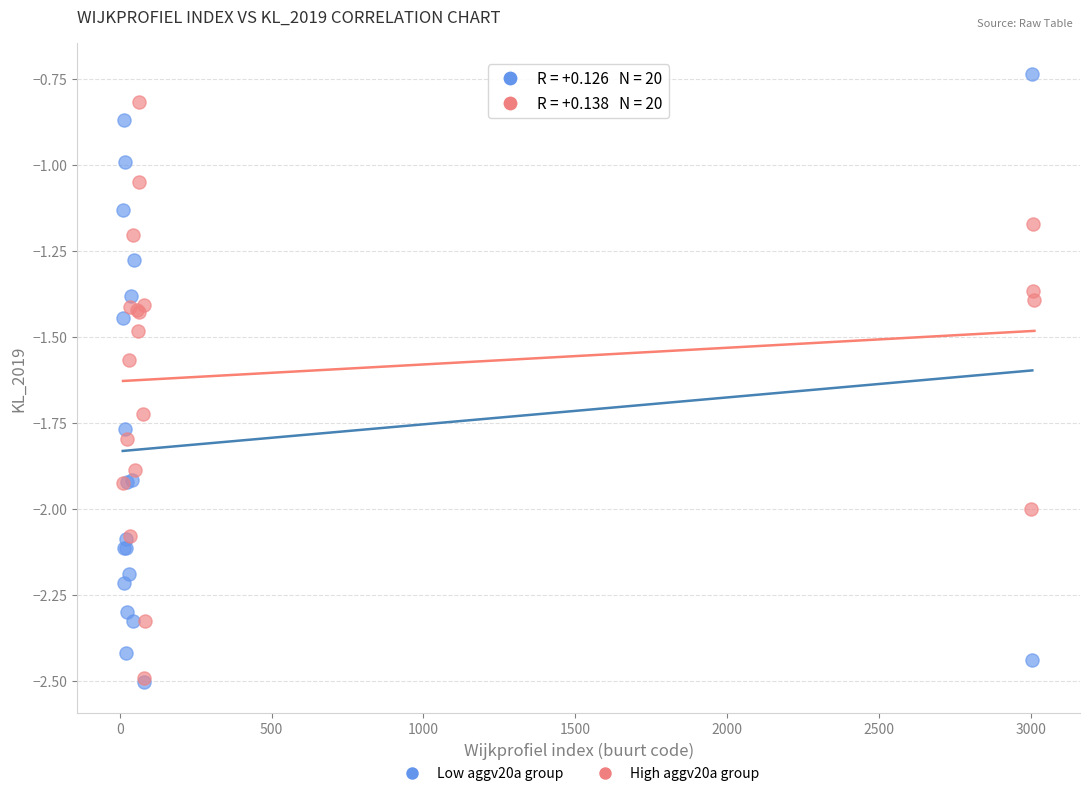

Which series has the widest spread of Y values?

Low aggv20a group